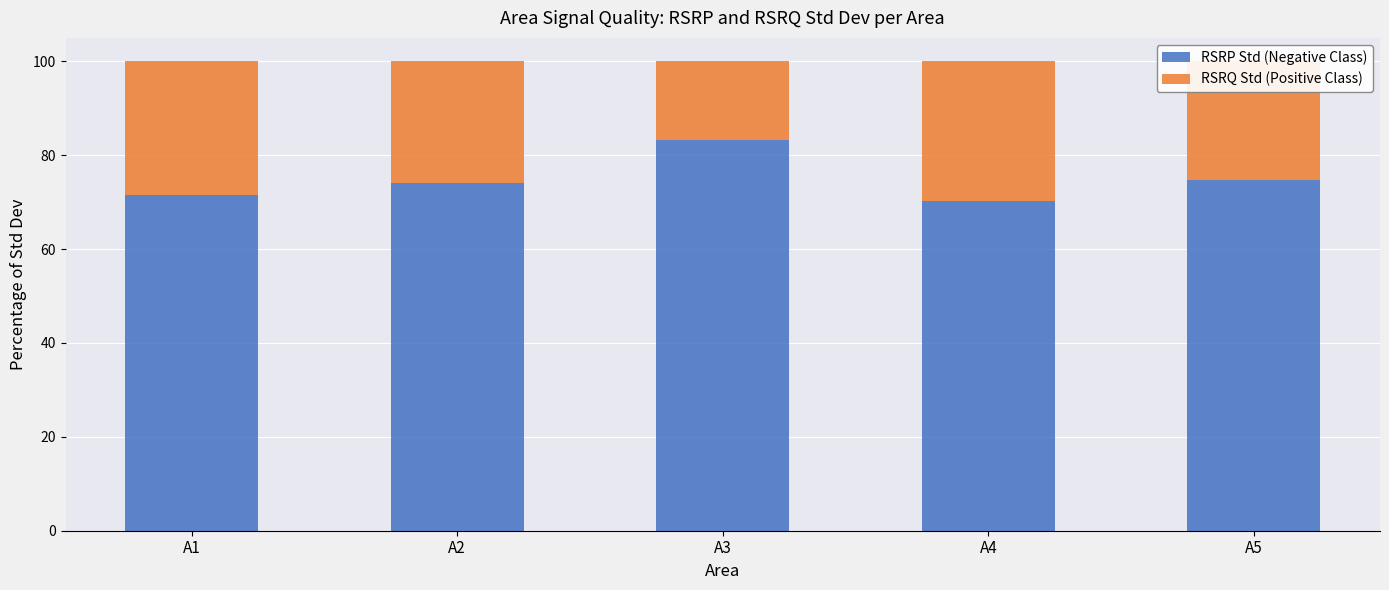

True or false: RSRP Std (Negative Class) has a value of 40.8 at A4.

False